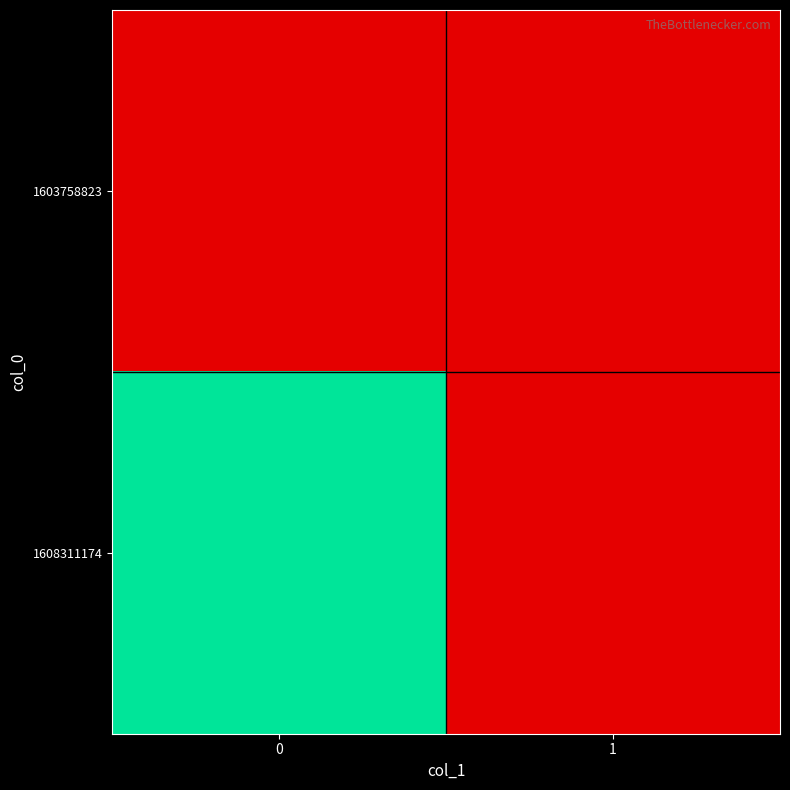

Reading left to right, list all the values displayed in this chart.

1603758823: 0=0	1=0
1608311174: 0=1	1=0